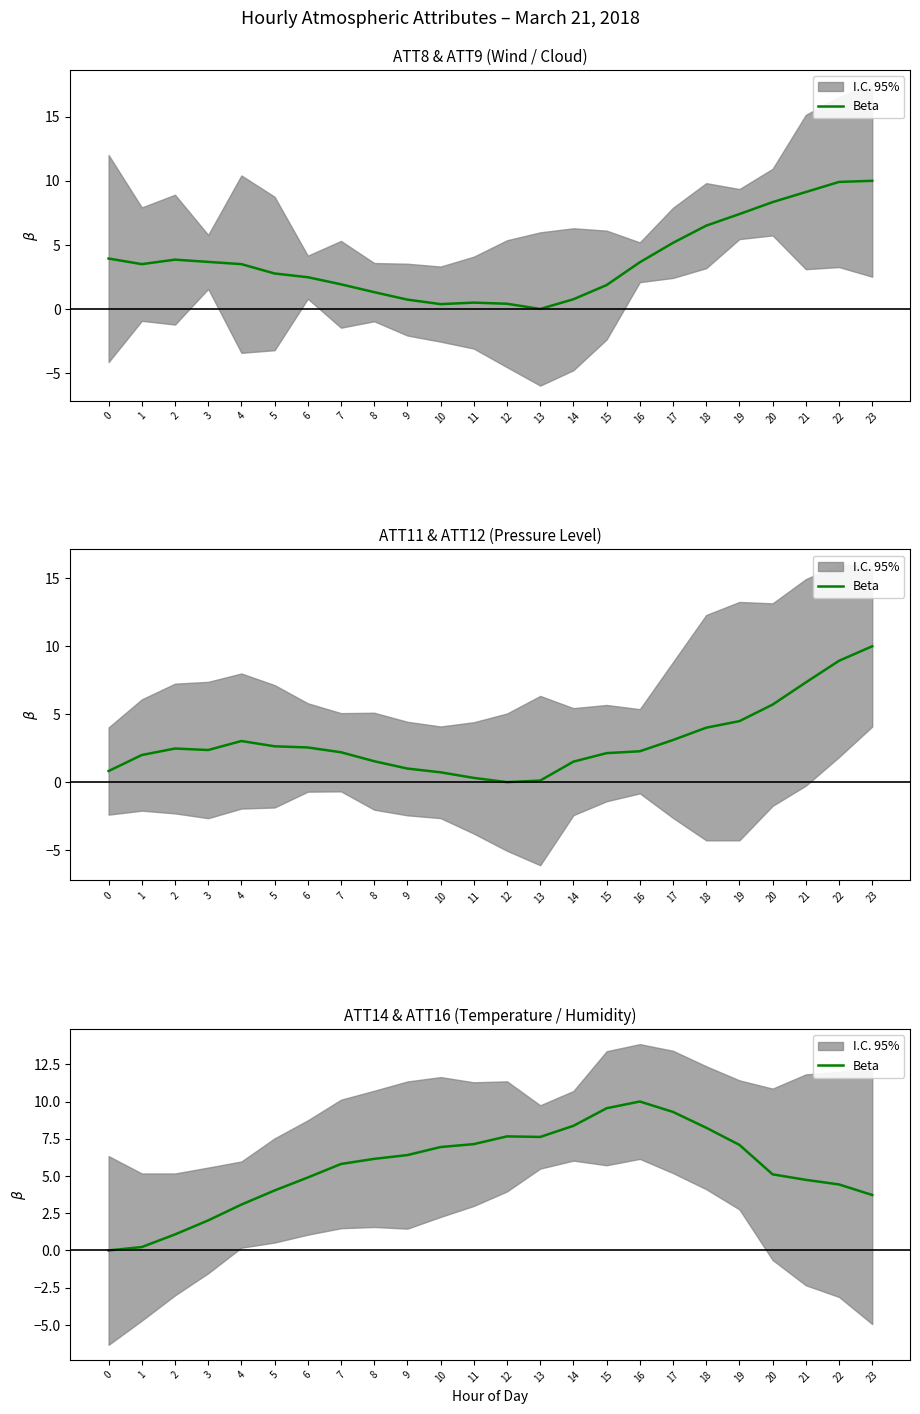

List the labels in order of value, largest first.

16, 15, 17, 14, 18, 12, 13, 11, 19, 10, 9, 8, 7, 20, 6, 21, 22, 5, 23, 4, 3, 2, 1, 0